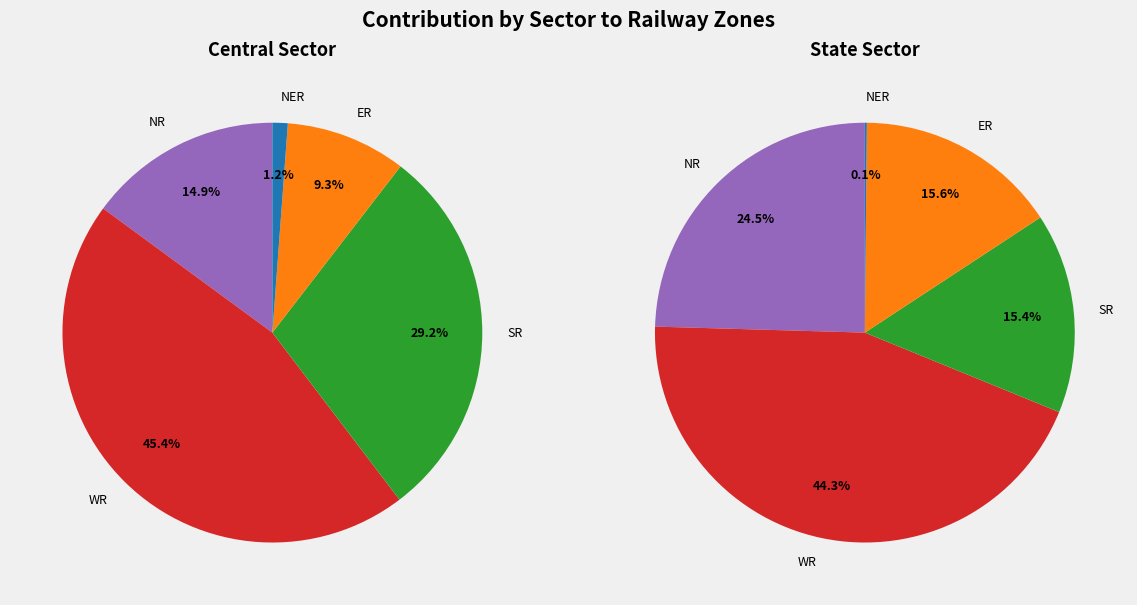

Which slice is the smallest?

NER